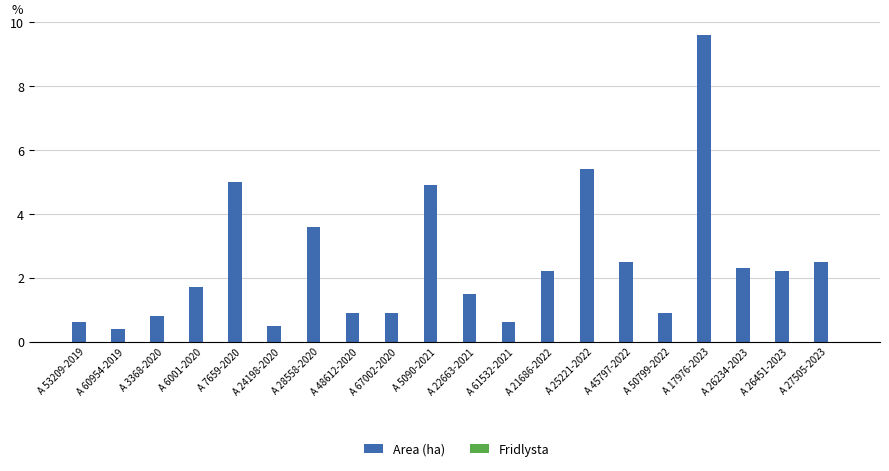

True or false: the data shows 2.1 at A 25221-2022.

False